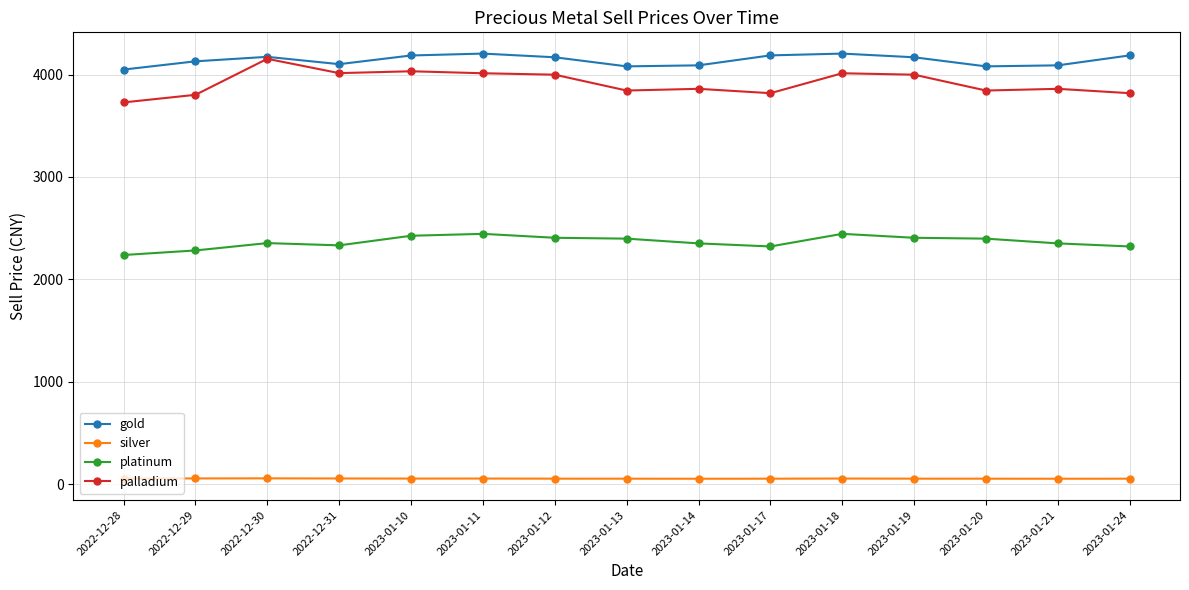

What is the difference between the maximum and minimum values in the platinum series?

206.7